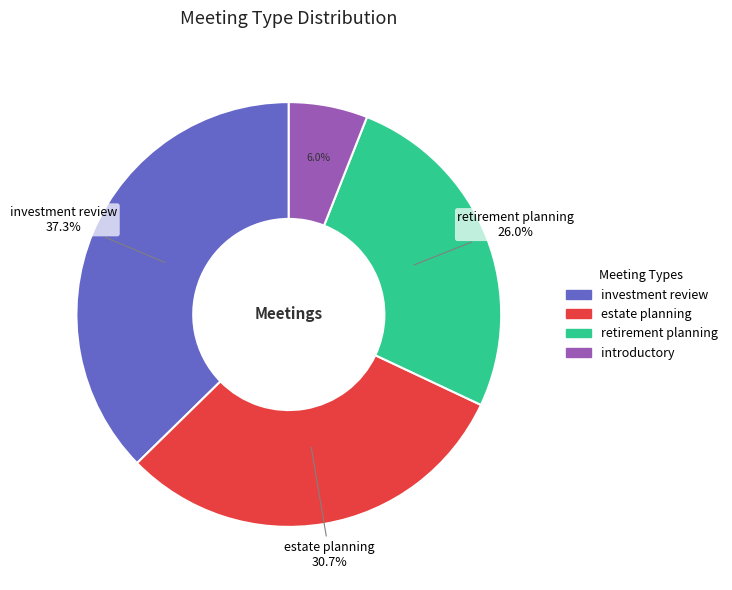

Which slice is the smallest?

introductory